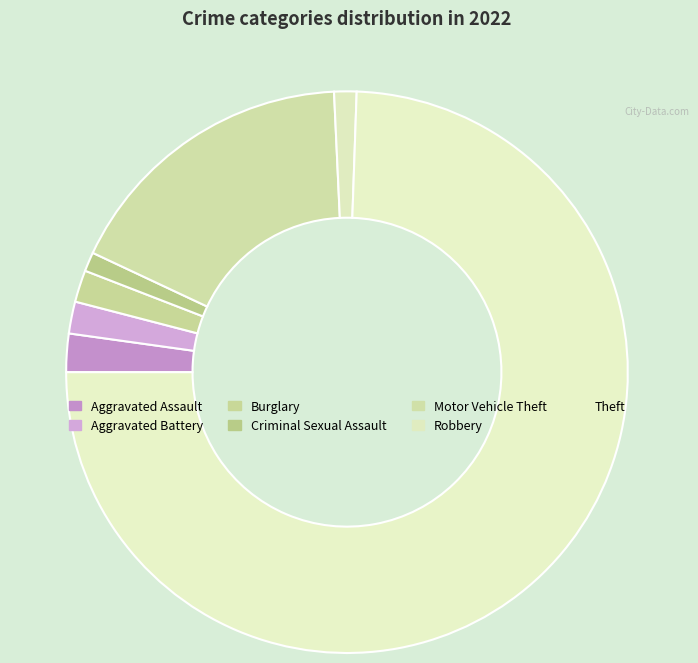

Count the number of slices in the pie.

7